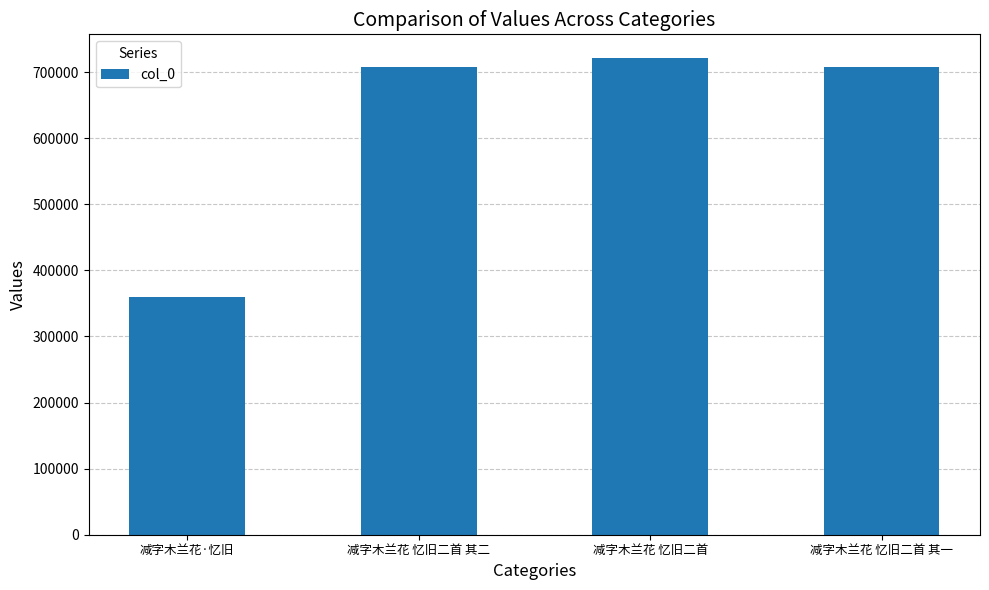

What is the ratio of the value at 减字木兰花 忆旧二首 其一 to the value at 减字木兰花 忆旧二首?

1.0